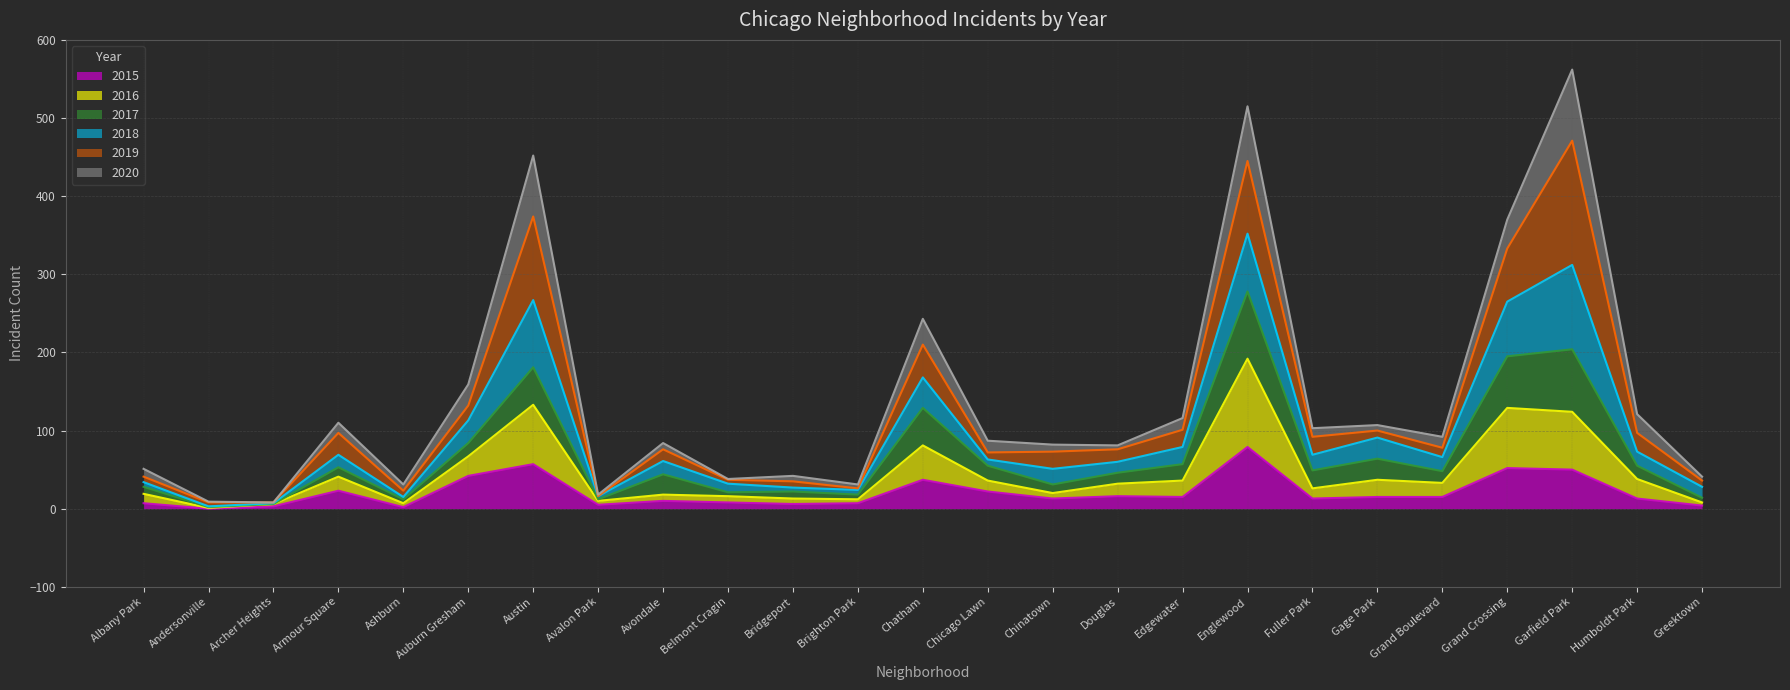

What is the maximum value for 2015?

79